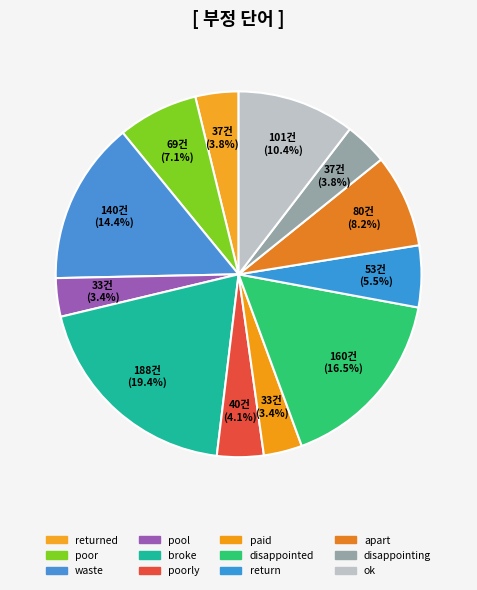

Count the number of slices in the pie.

12